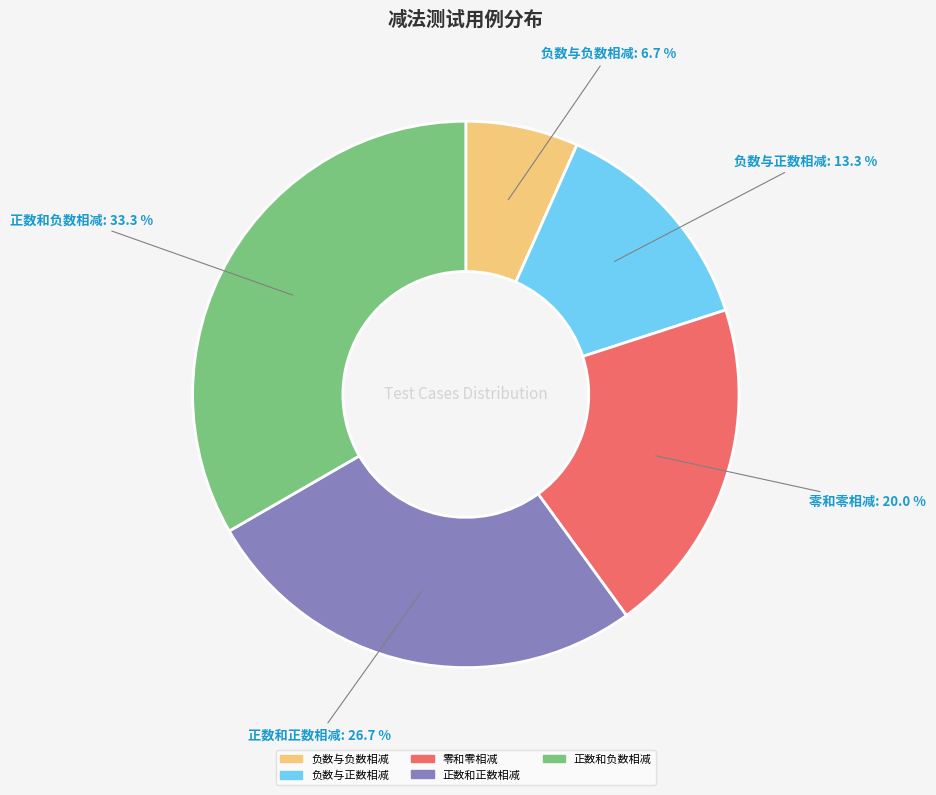

Which has a higher value, 负数与正数相减 or 正数和负数相减?

正数和负数相减